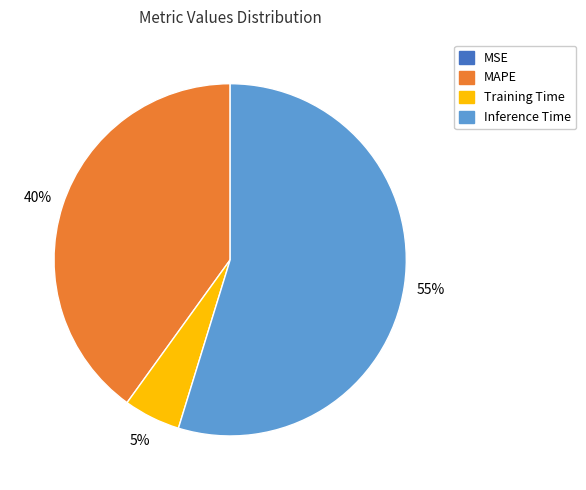

To the nearest percent, what is the difference between the largest and smallest slice percentages?

55%